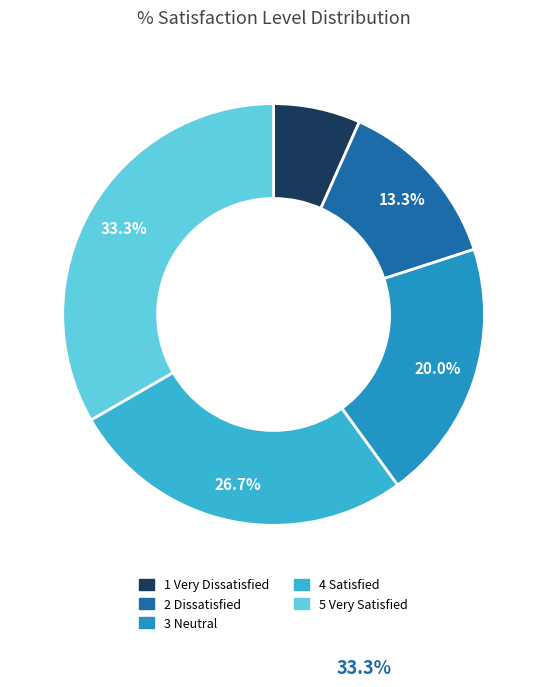

How many slices are in this pie chart?

5